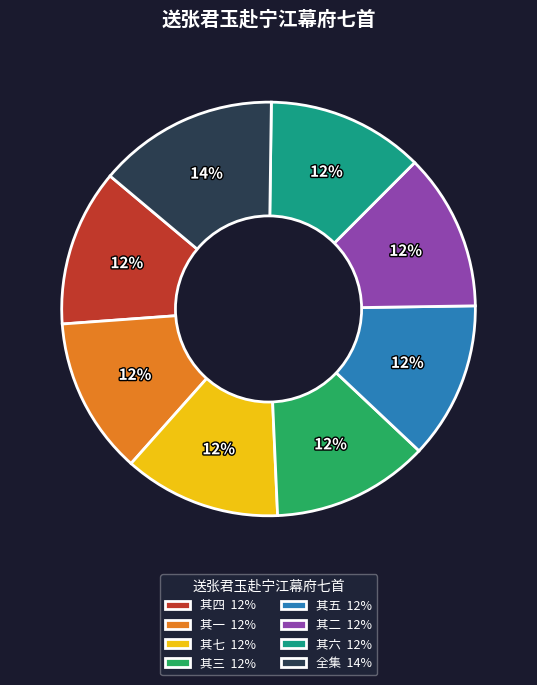

How many slices are in this pie chart?

8